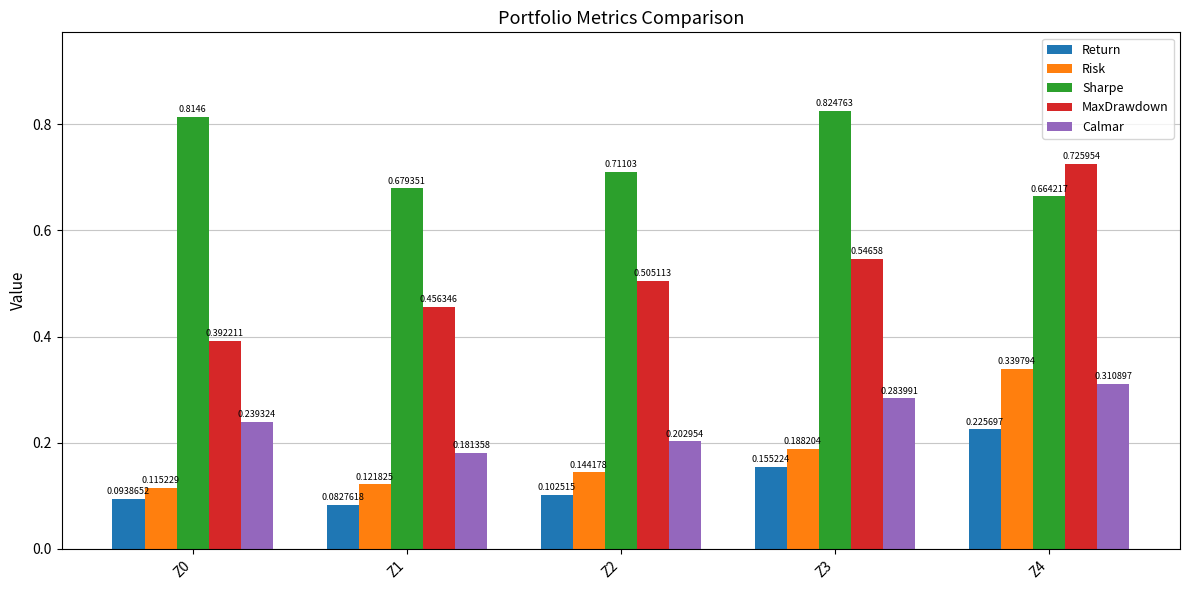

Rank the series by their maximum value, from lowest to highest.

Return, Calmar, Risk, MaxDrawdown, Sharpe